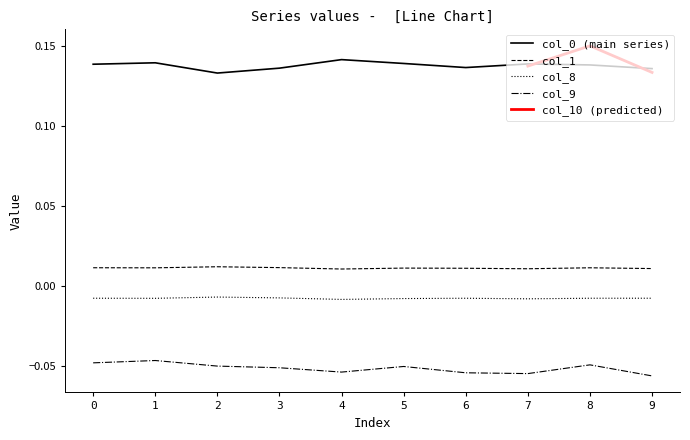

Is the value of col_8 at 5 greater than the value of col_1 at 8?

No